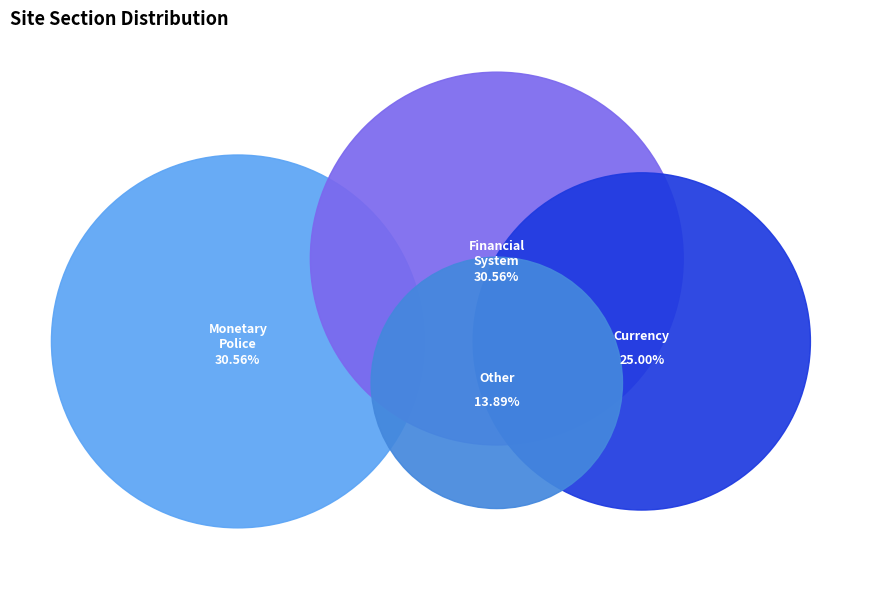

How many segments does this pie chart have?

4